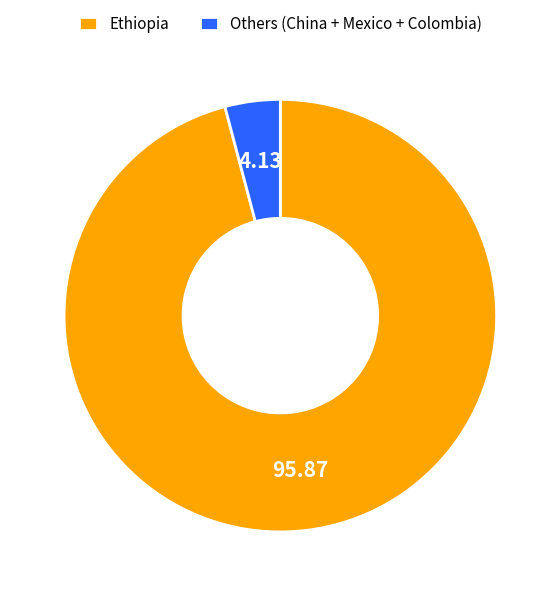

Which slice represents more than half of the pie?

Ethiopia